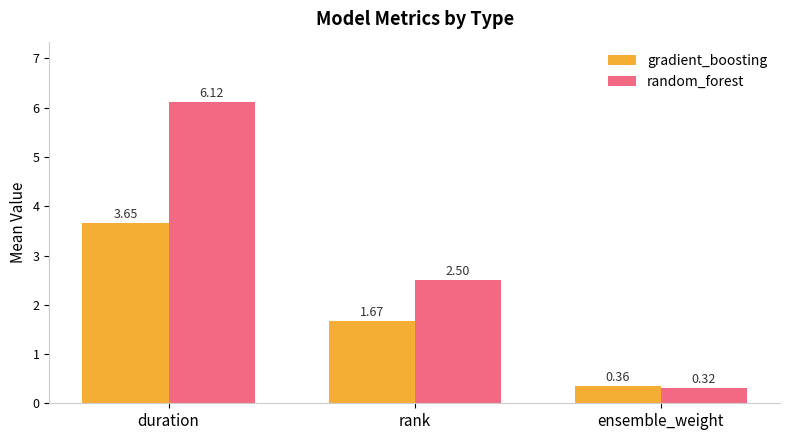

How many gradient_boosting values are between 0 and 3?

2